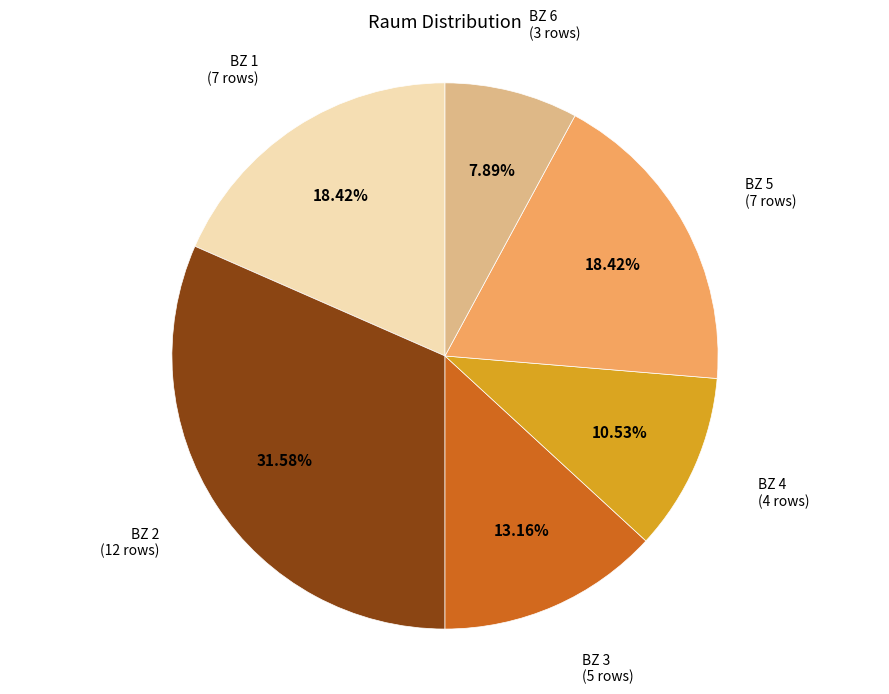

Is there a majority slice in this chart?

No